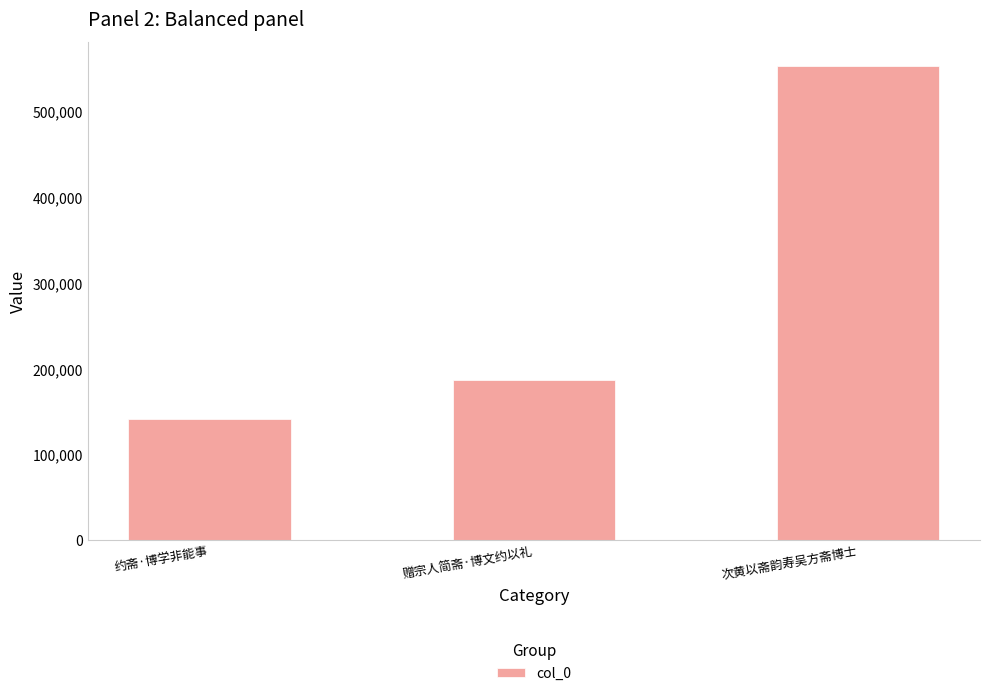

True or false: the data shows 140976 at 约斋·博学非能事.

True